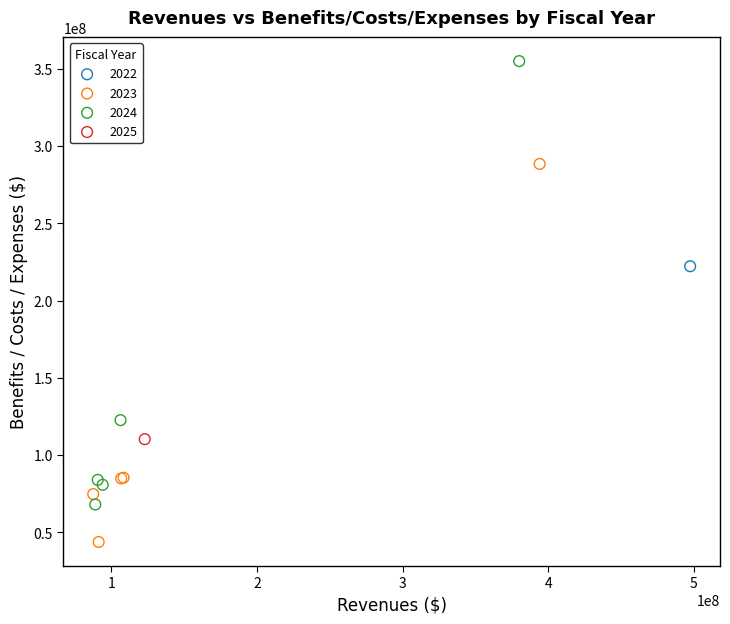

What are all the series names shown in the legend?

2022, 2023, 2024, 2025